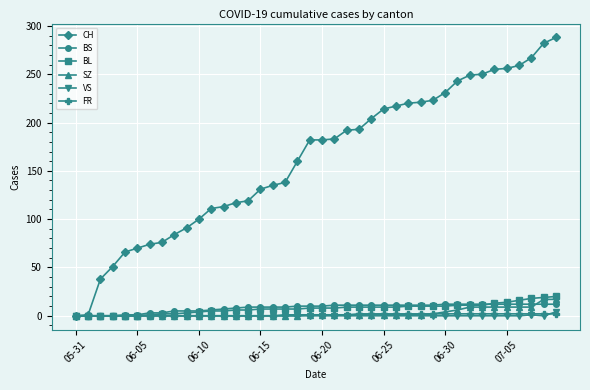

Which series has the widest spread of values?

CH